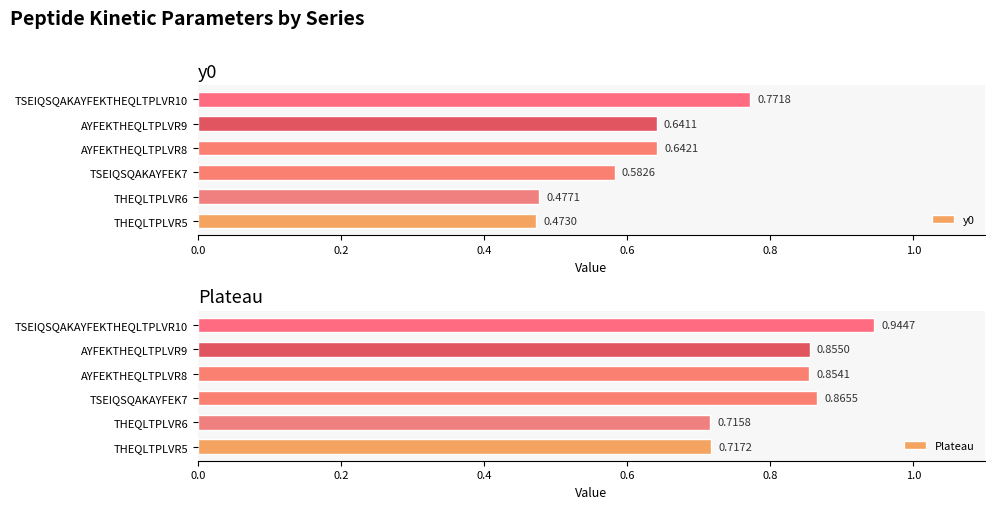

How many groups of bars are there?

6